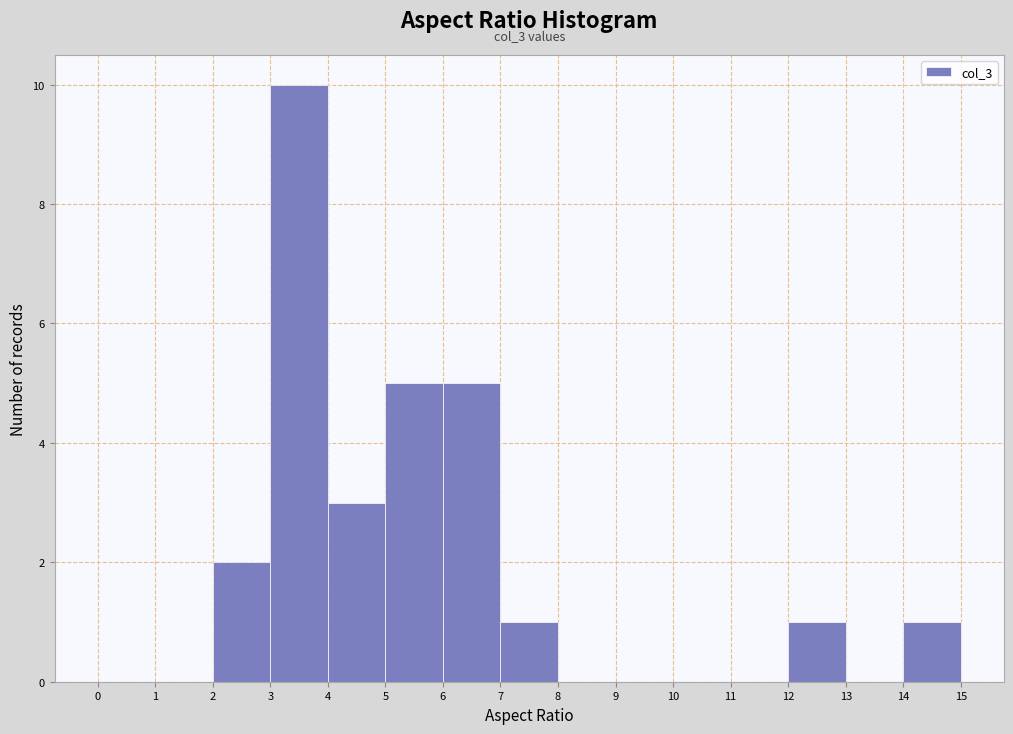

Over which range of the x-axis is the bar tallest?

3 to 4